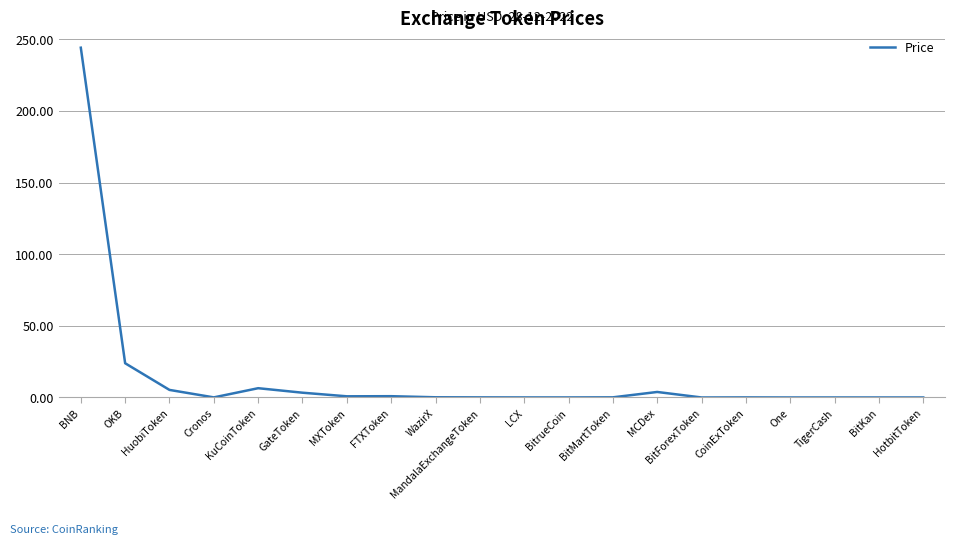

At which category does the chart reach its peak across all series?

BNB